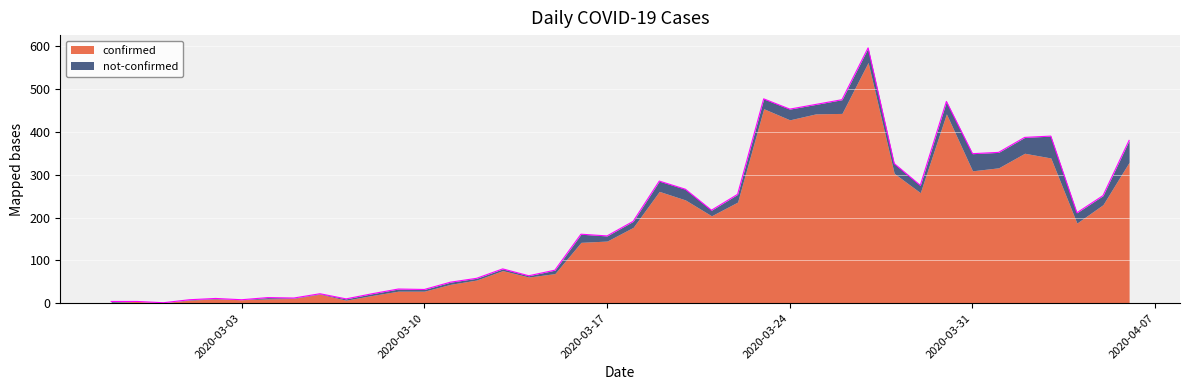

How many interior local valleys (lower than both neighbors) does the data have?

12